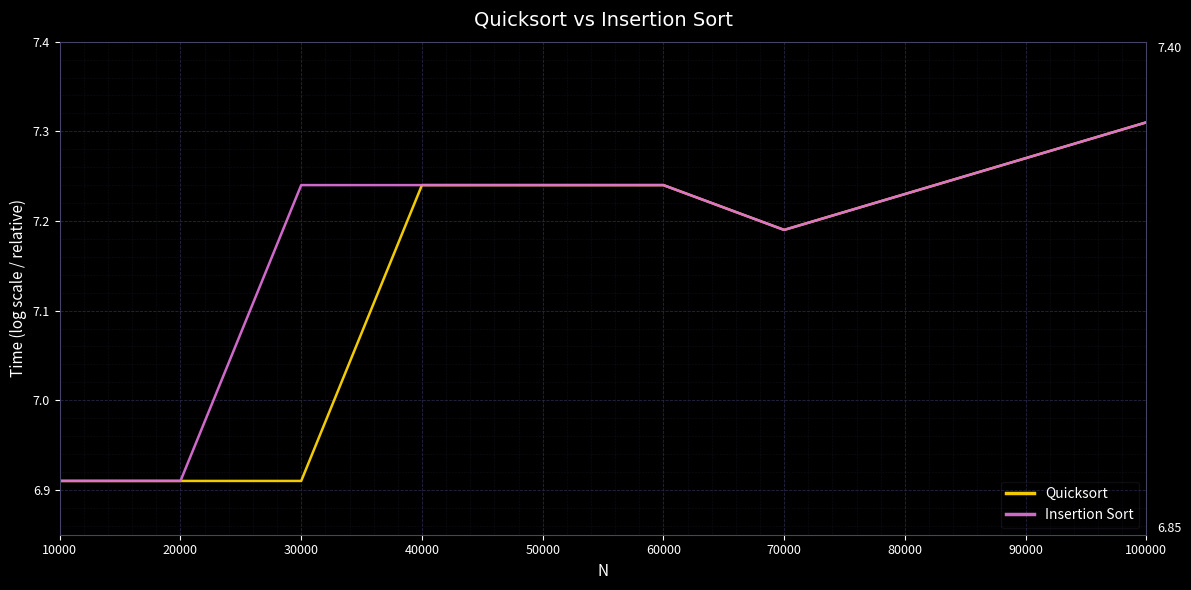

Which category has the highest value across all series?

100000